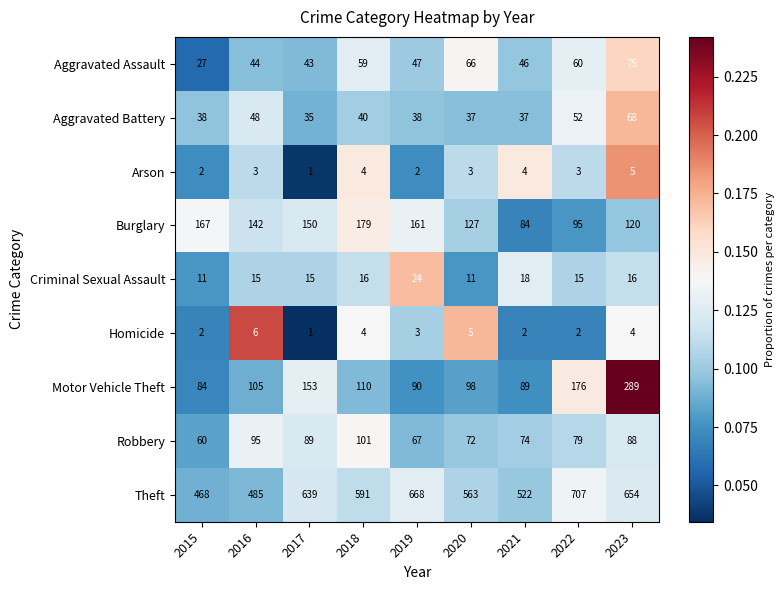

Is it true that Theft equals 468 at 2015?

True